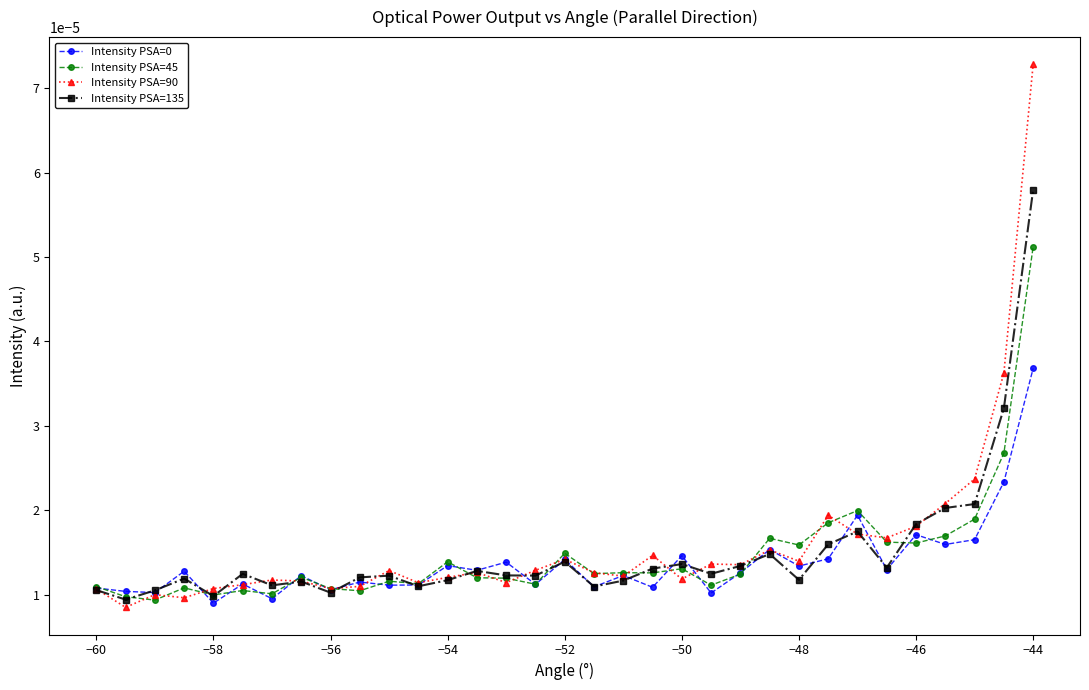

Which series has the widest spread of values?

Intensity PSA=90